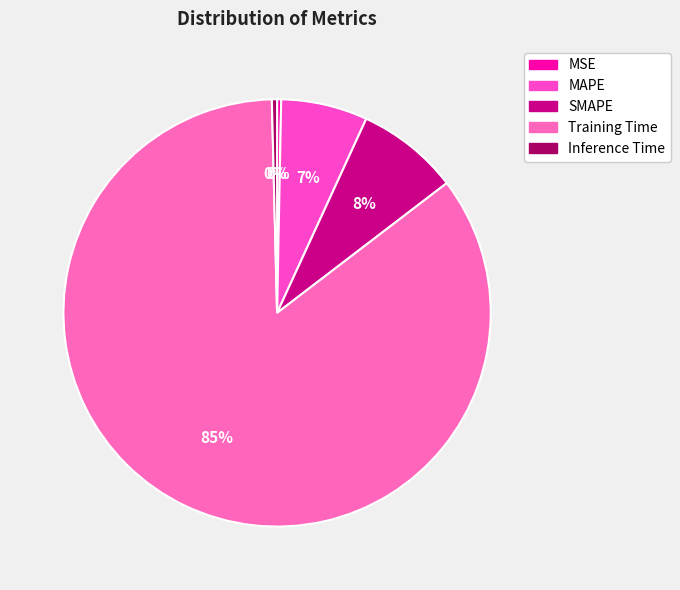

To the nearest percent, what is the average slice percentage?

20%